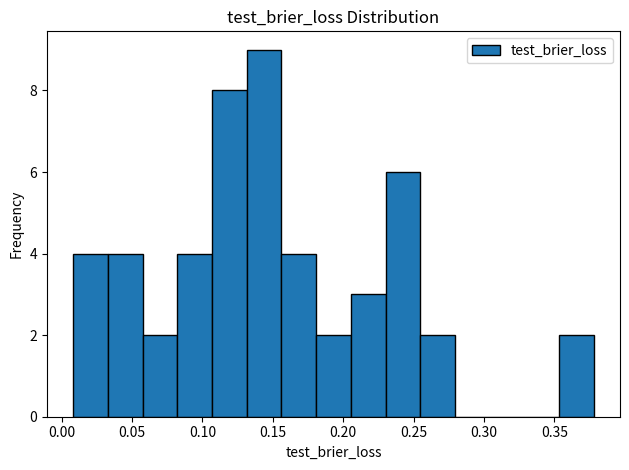

Which range on the x-axis has the tallest bar?

0.130 to 0.155